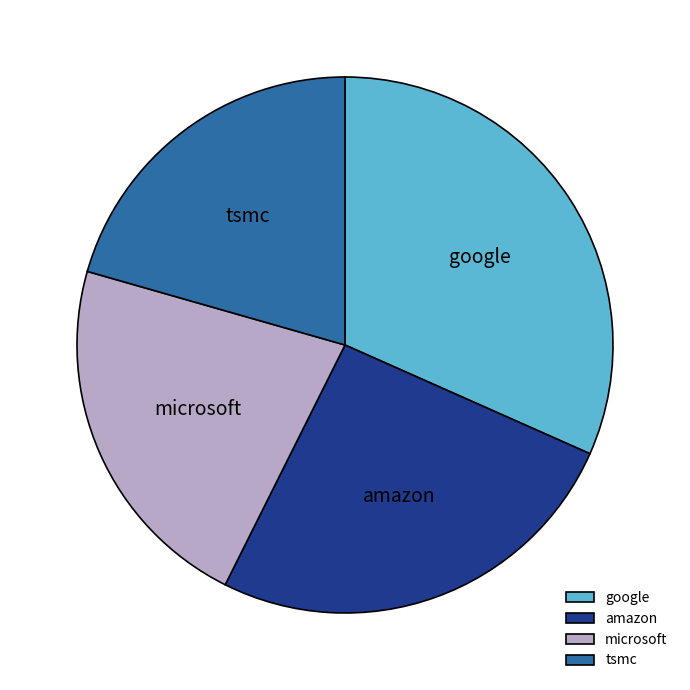

Is there any slice that represents more than half of the pie?

No